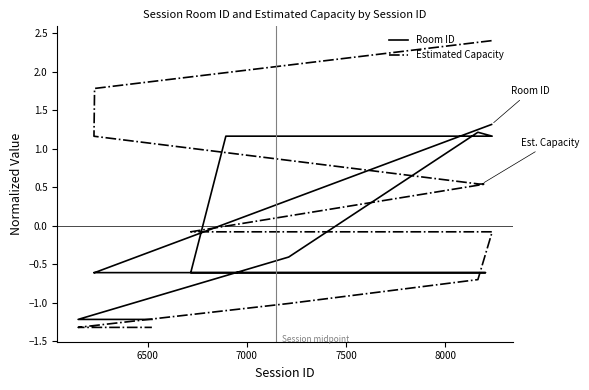

Is the value of Estimated Capacity at 12 greater than the value of Room ID at 18?

Yes